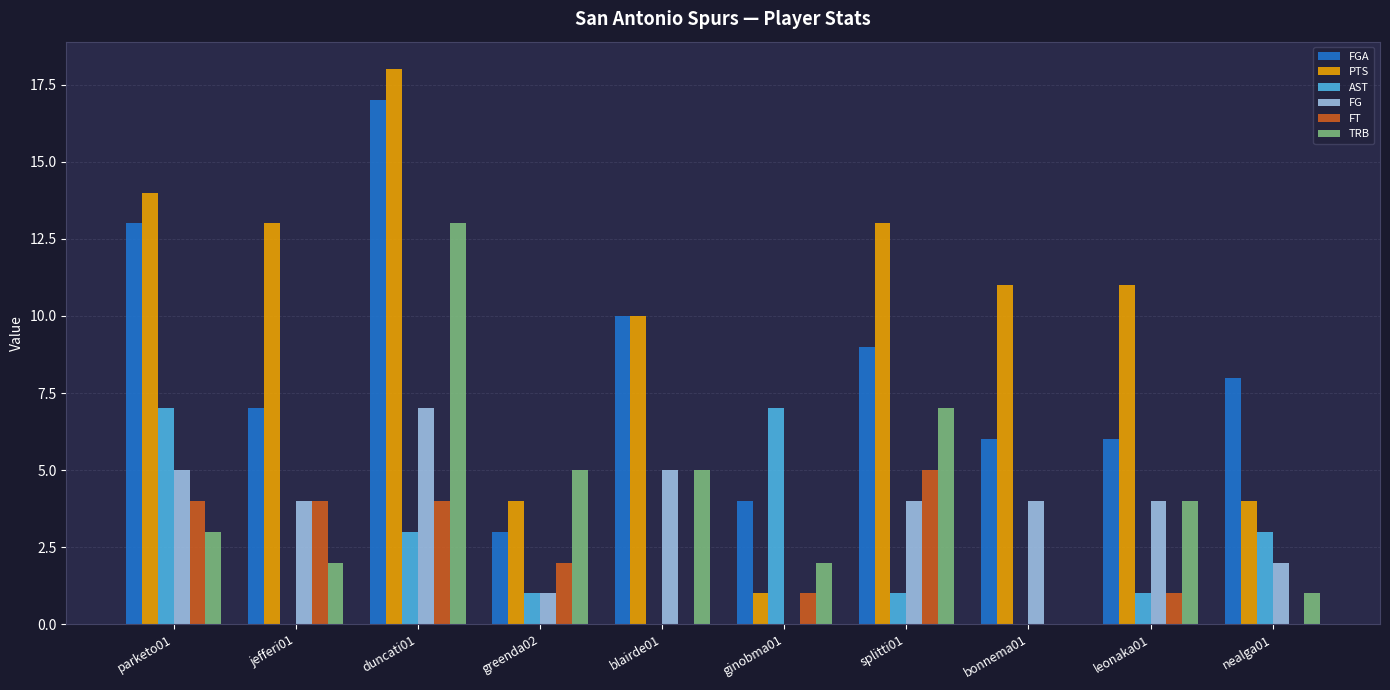

Which category has the highest value across all series?

duncati01